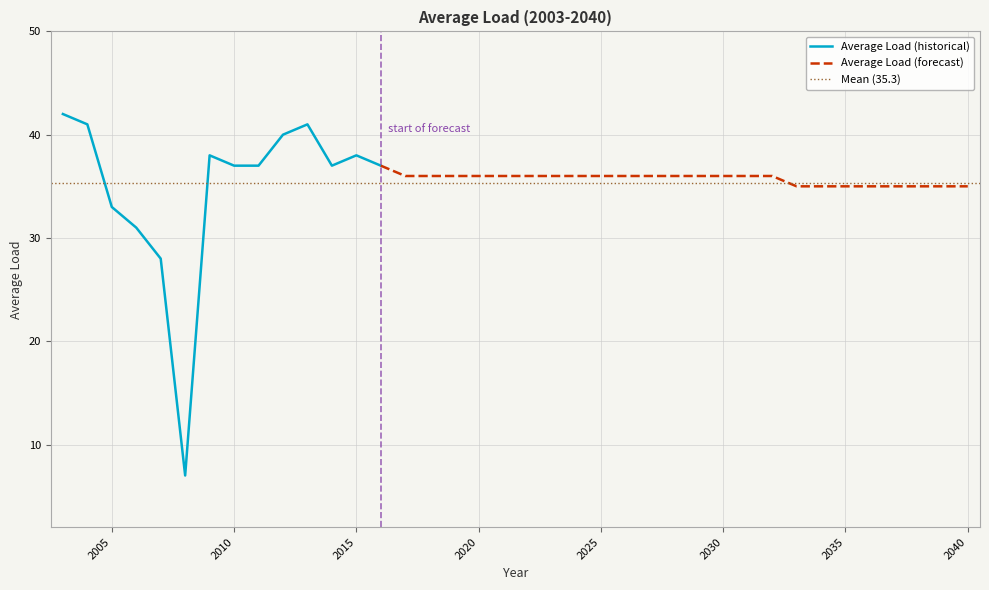

Where is the first local minimum?

2008